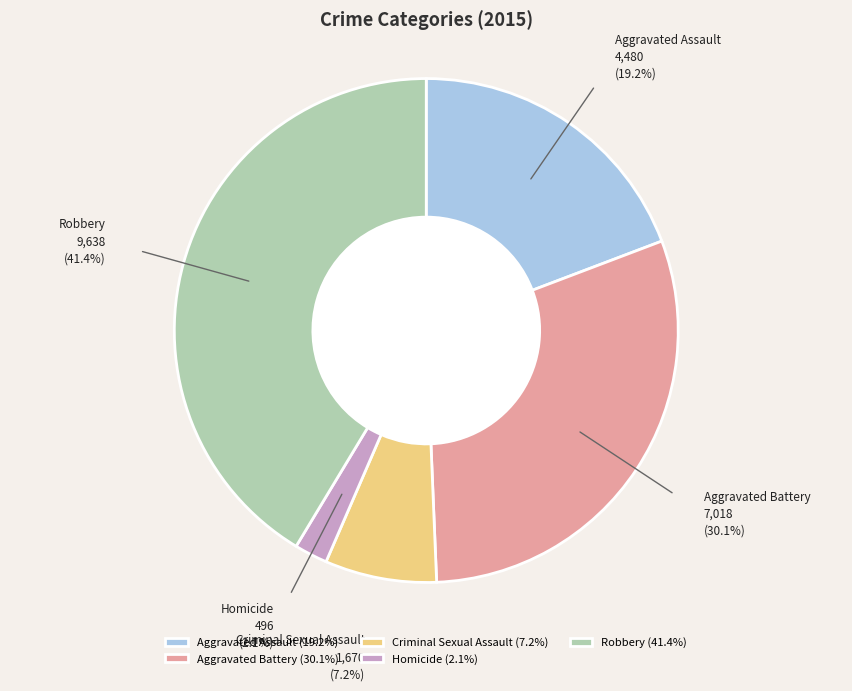

Rank the categories by value from lowest to highest.

Homicide, Criminal Sexual Assault, Aggravated Assault, Aggravated Battery, Robbery